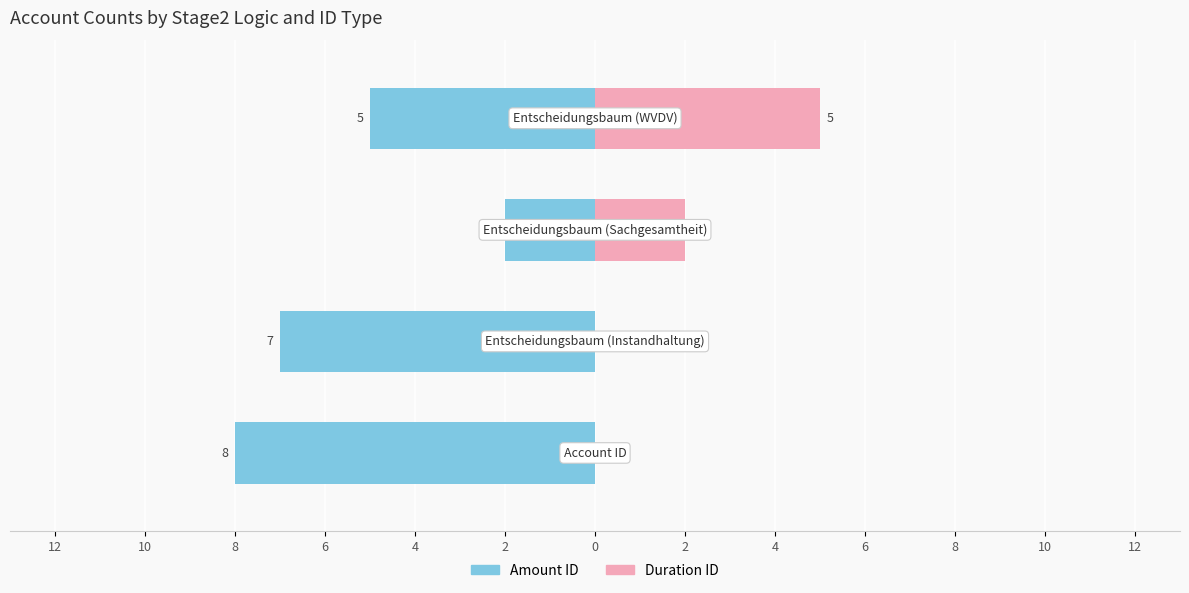

What is the average value of the Duration ID series?

2